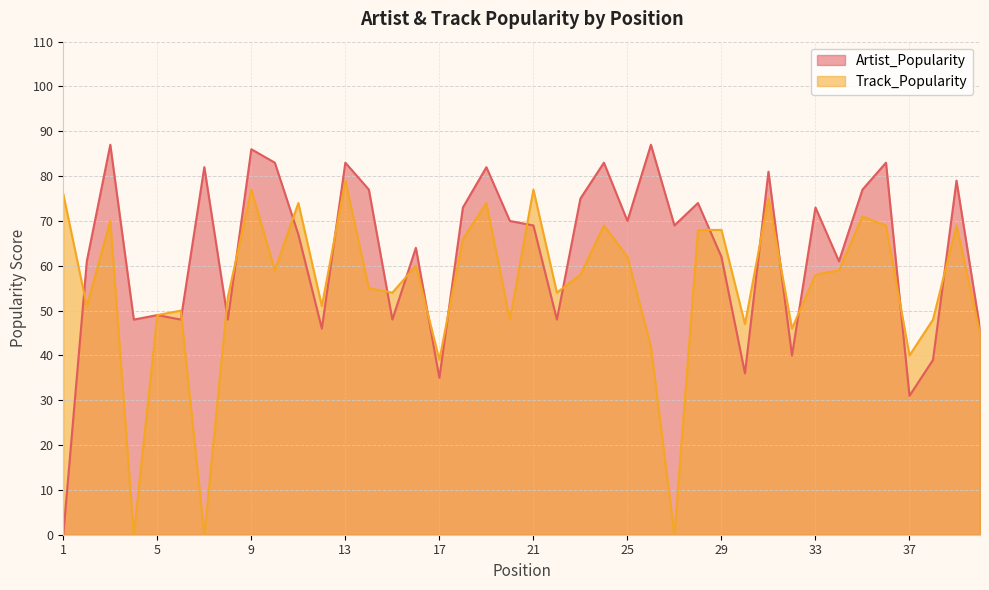

Is it true that Track_Popularity equals 0 at 27?

True